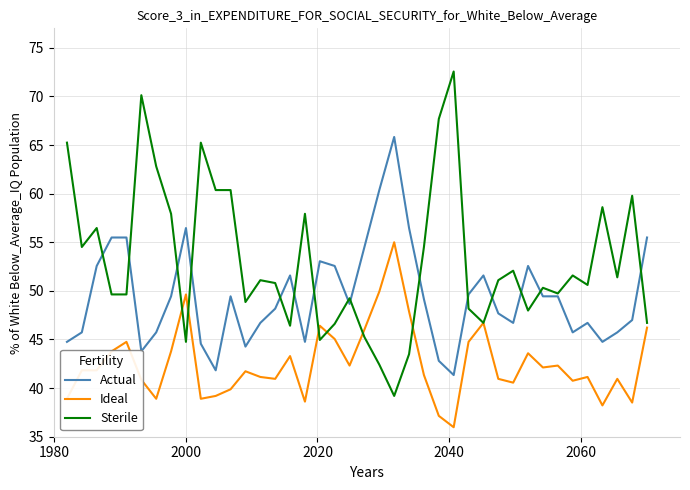

Is this an area chart (filled region under the line)?

No